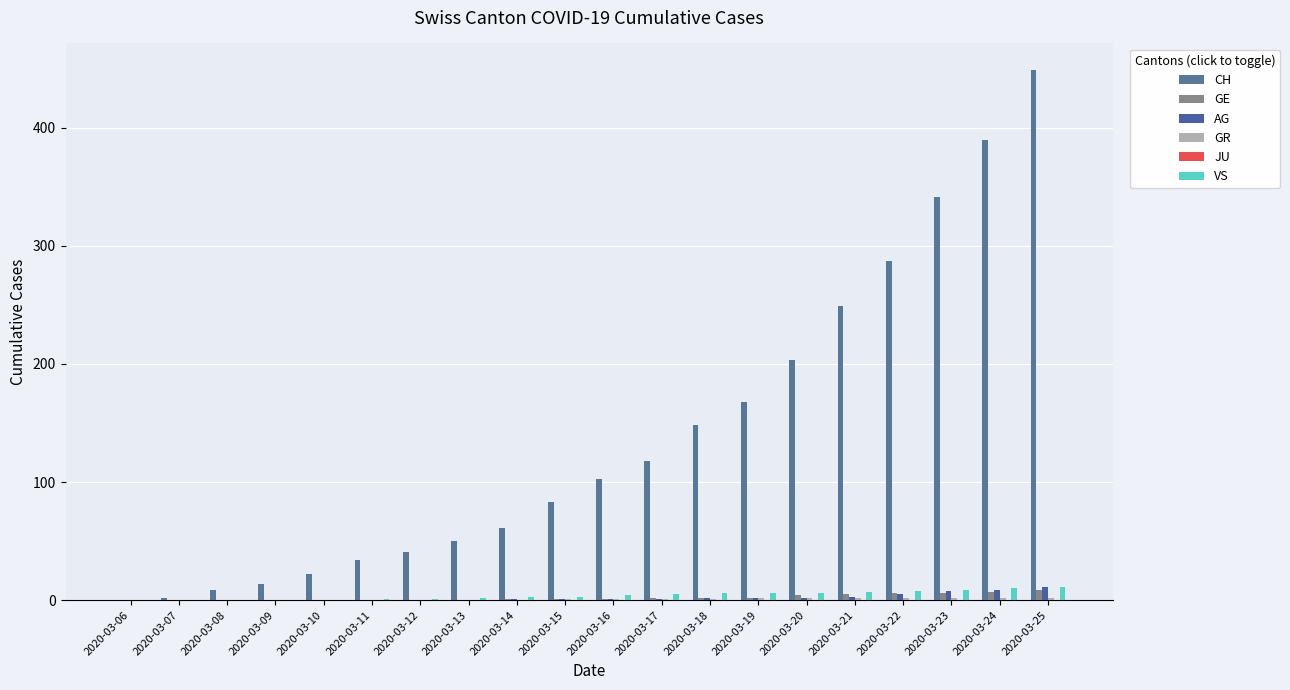

Are the bars grouped side by side (vs. stacked)?

Yes